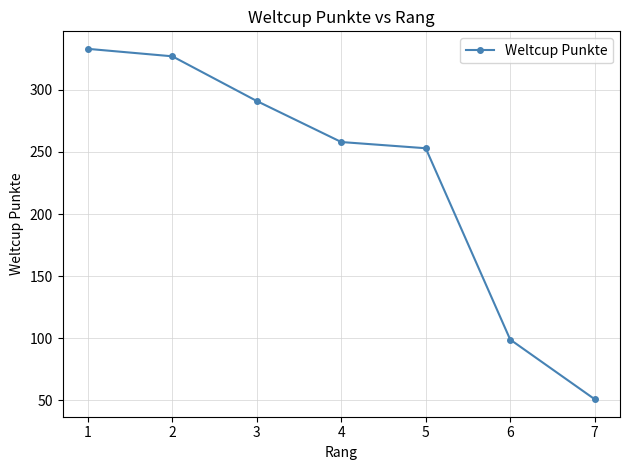

Reading left to right, extract all data points from this chart.

333	327	291	258	253	99	51